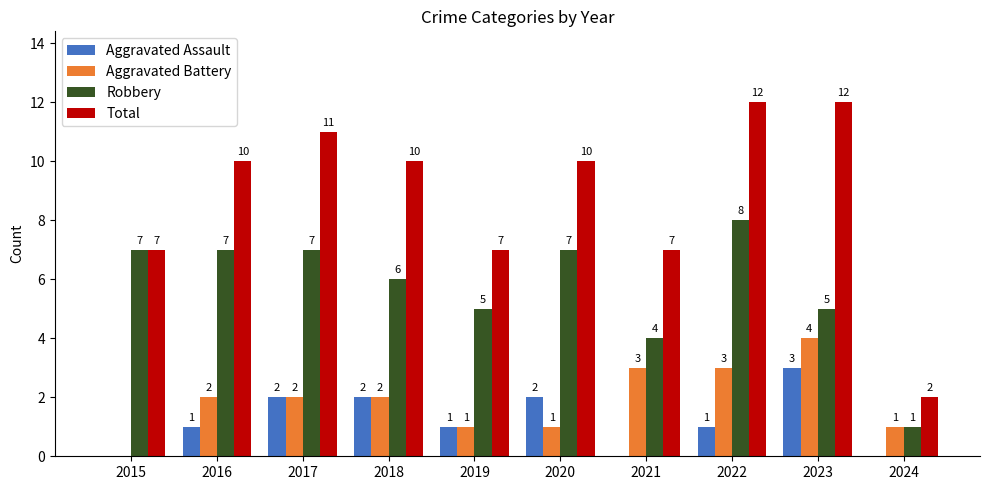

The Total series shows 10 at 2018. True or false?

True